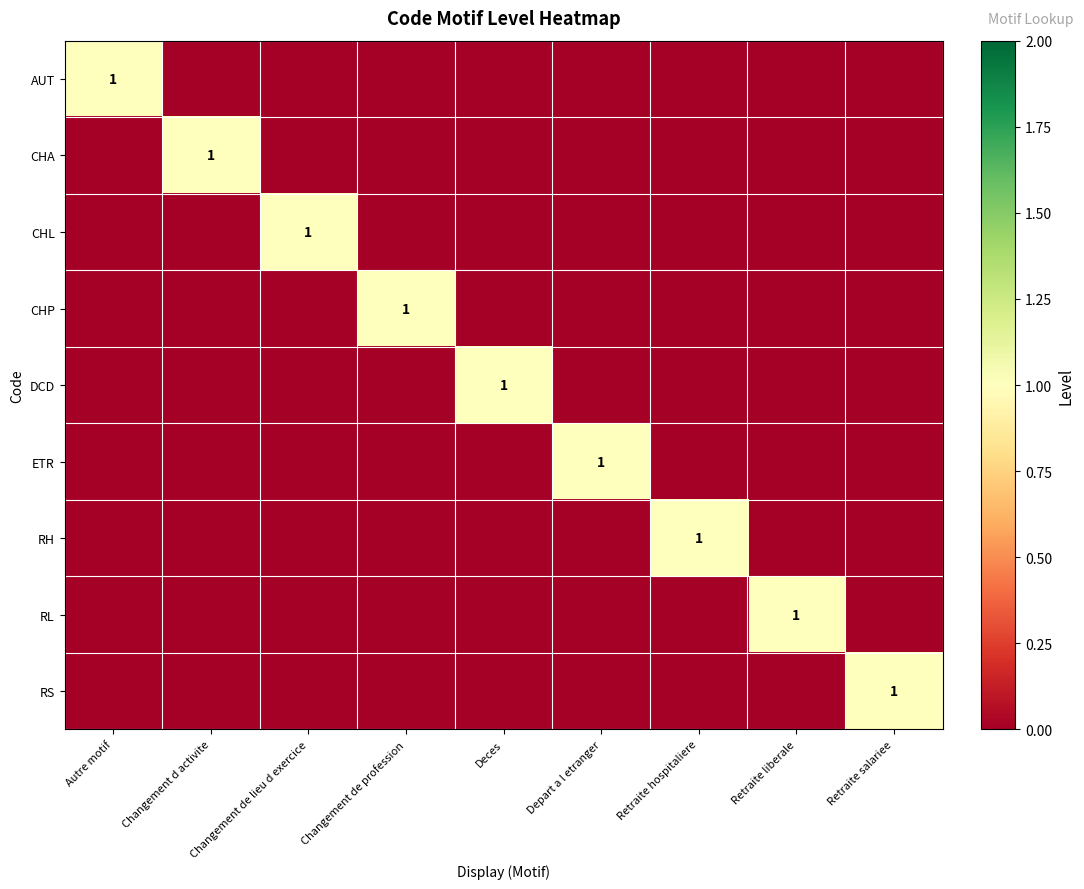

The RL series shows 0 at Changement de lieu d exercice. True or false?

True